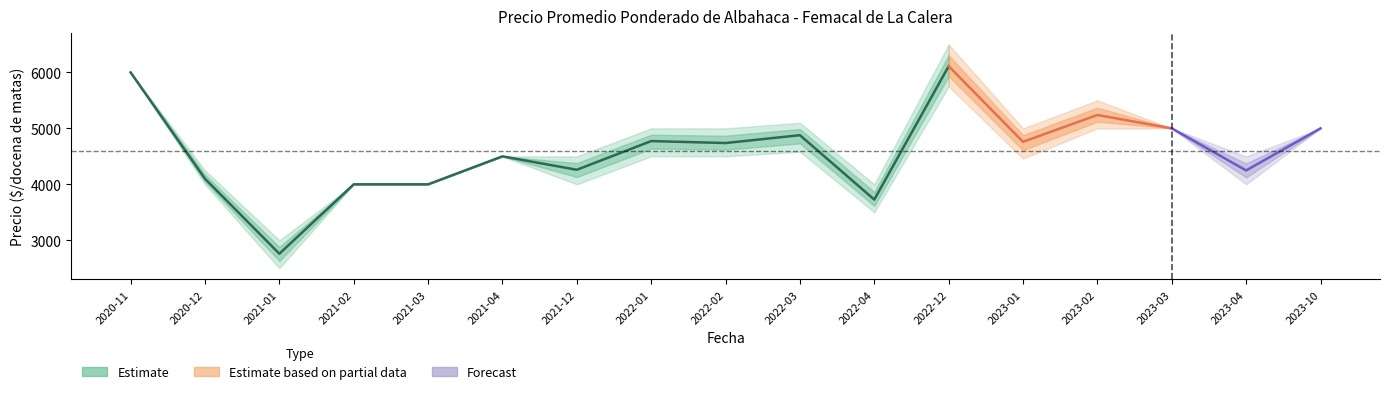

Reading left to right, transcribe all the data shown in this chart.

Precio promedio ponderado: 2020-11=6000	2020-12=4100	2021-01=2760	2021-02=4000	2021-03=4000	2021-04=4500	2021-12=4260	2022-01=4773	2022-02=4738	2022-03=4878	2022-04=3727	2022-12=6111	2023-01=4760	2023-02=5239	2023-03=5000	2023-04=4248	2023-10=5000
Precio minimo: 2020-11=6000	2020-12=4000	2021-01=2500	2021-02=4000	2021-03=4000	2021-04=4500	2021-12=4000	2022-01=4500	2022-02=4500	2022-03=4583	2022-04=3500	2022-12=5750	2023-01=4460	2023-02=5000	2023-03=5000	2023-04=4000	2023-10=5000
Precio maximo: 2020-11=6000	2020-12=4250	2021-01=3000	2021-02=4000	2021-03=4000	2021-04=4500	2021-12=4500	2022-01=5000	2022-02=5000	2022-03=5100	2022-04=4000	2022-12=6500	2023-01=5000	2023-02=5500	2023-03=5000	2023-04=4500	2023-10=5000